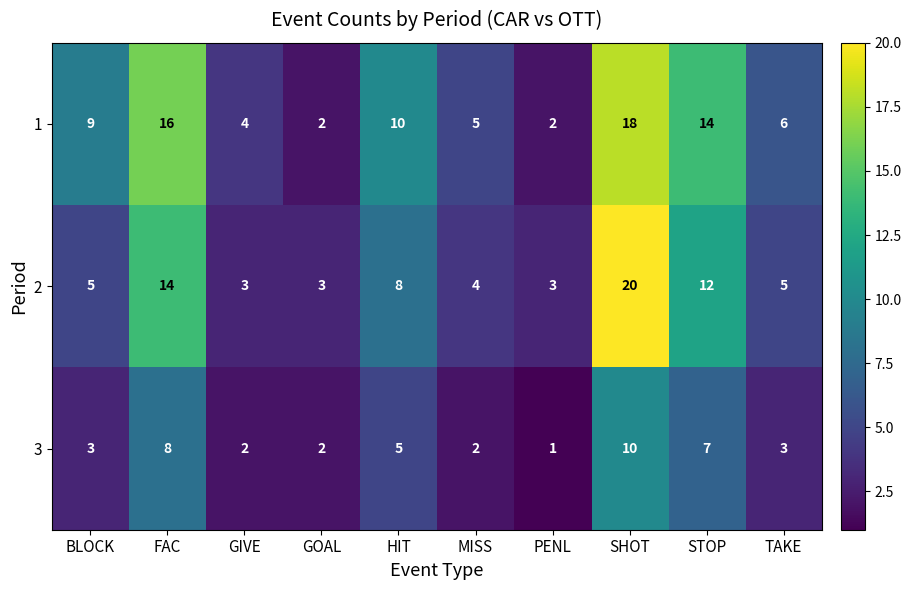

True or false: 3 has a value of 1 at MISS.

False